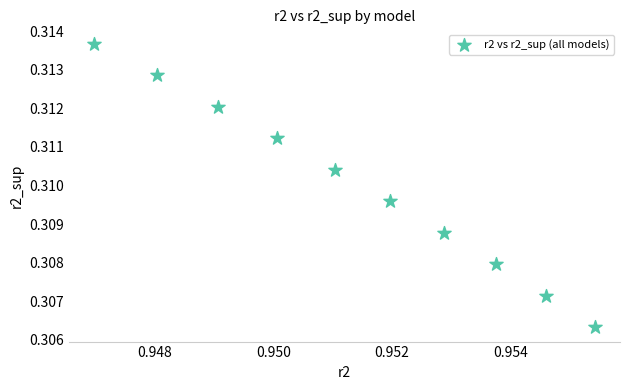

What is the average X value?

1.0